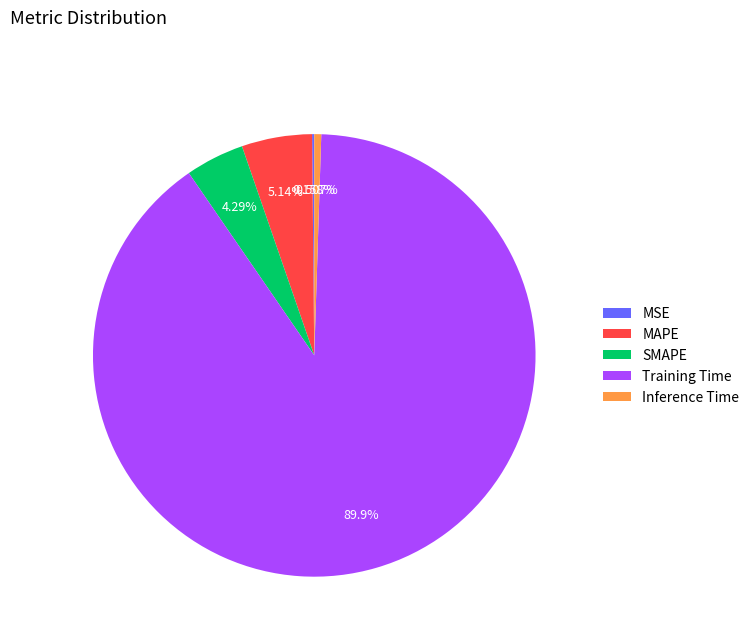

Is there any slice that represents more than half of the pie?

Yes